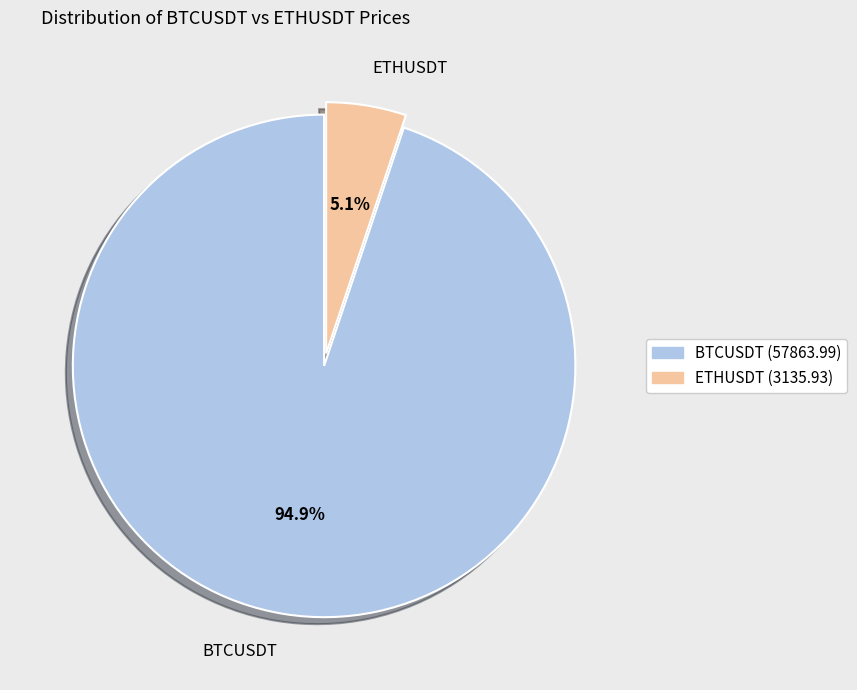

Count the number of slices in the pie.

2